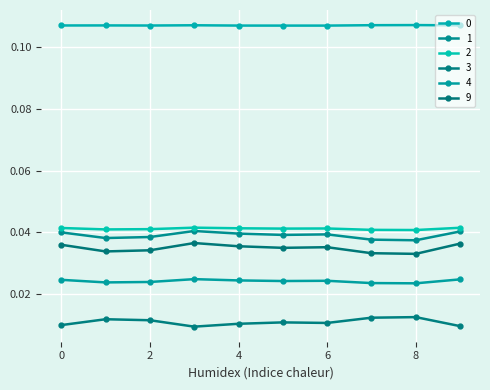

Does the chart have visible grid lines?

Yes